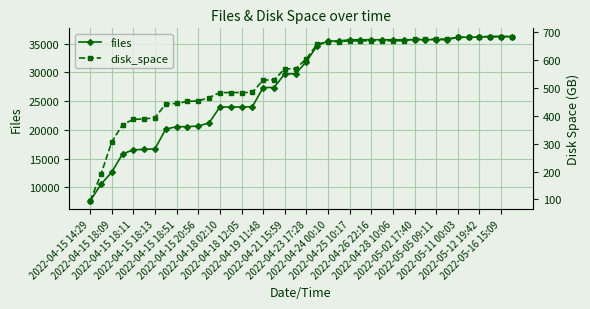

What are all the series names shown in the legend?

files, disk_space